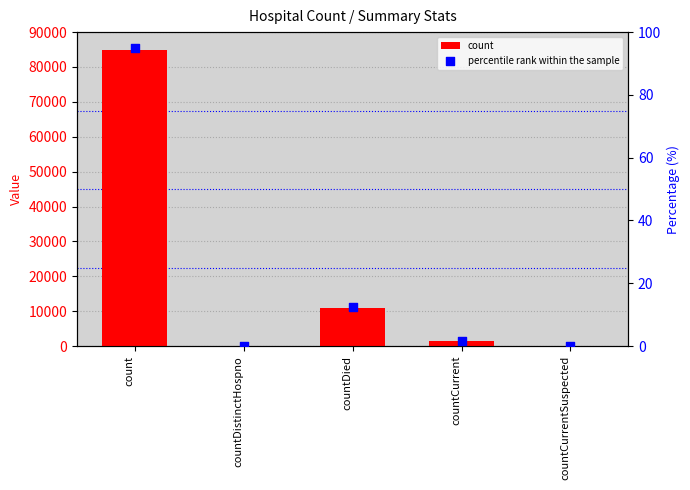

Is the value of percentile rank within the sample at countCurrentSuspected greater than the value of count at countCurrent?

No